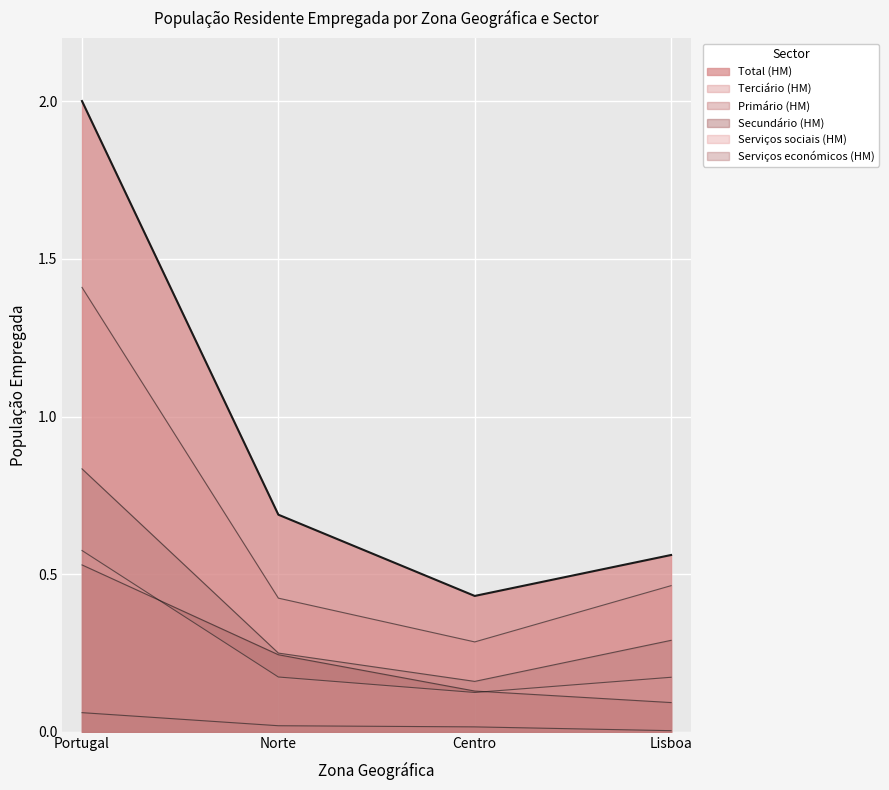

Which series changed the most between Portugal and Centro?

Total (HM)